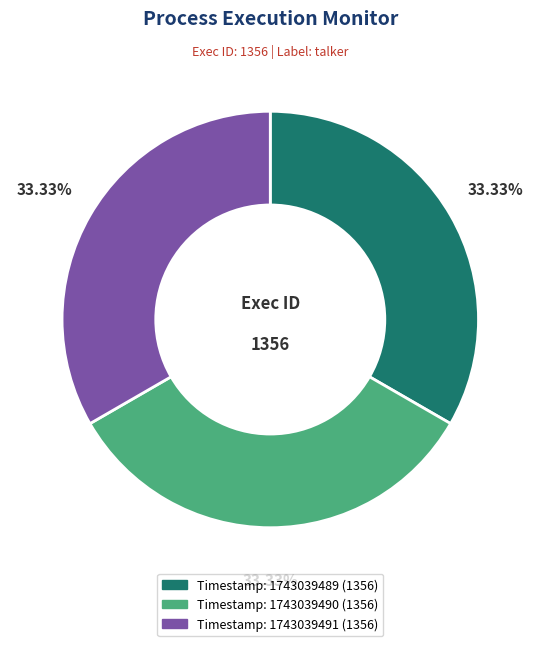

Is there a majority slice in this chart?

No